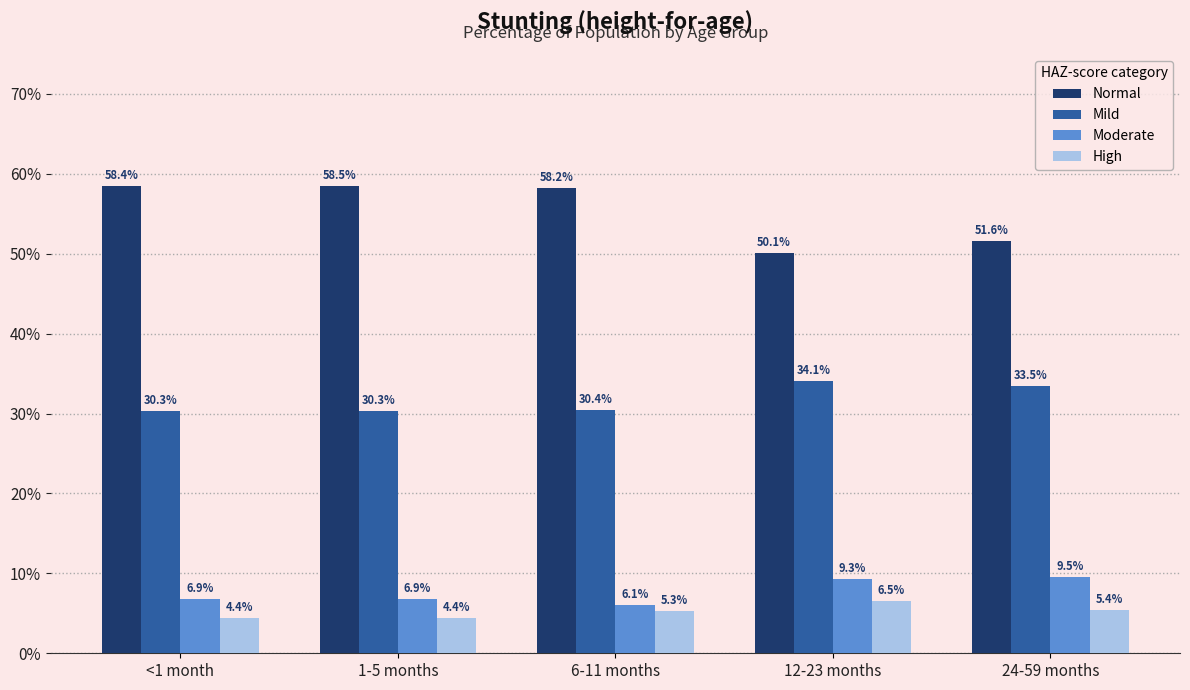

At which category is the sum across all series the highest?

<1 month